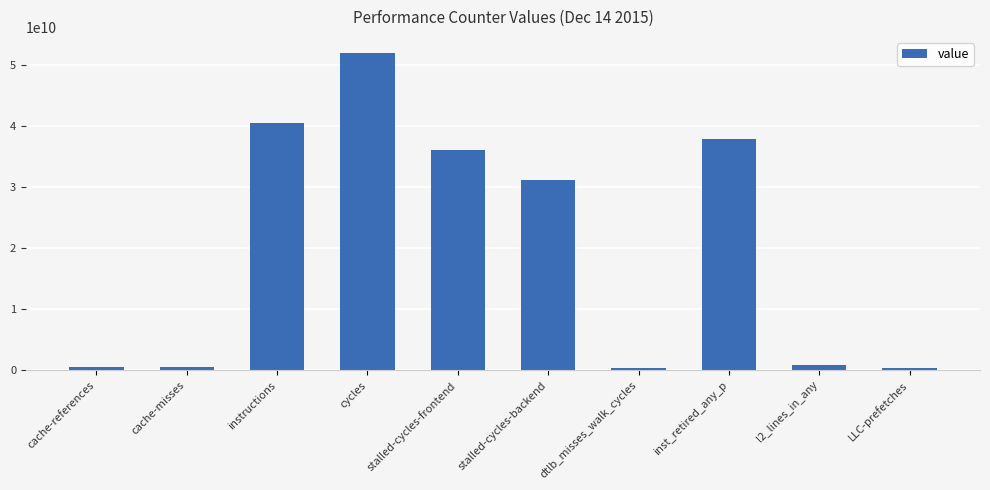

What is the label of the 8th bar from the right?

instructions